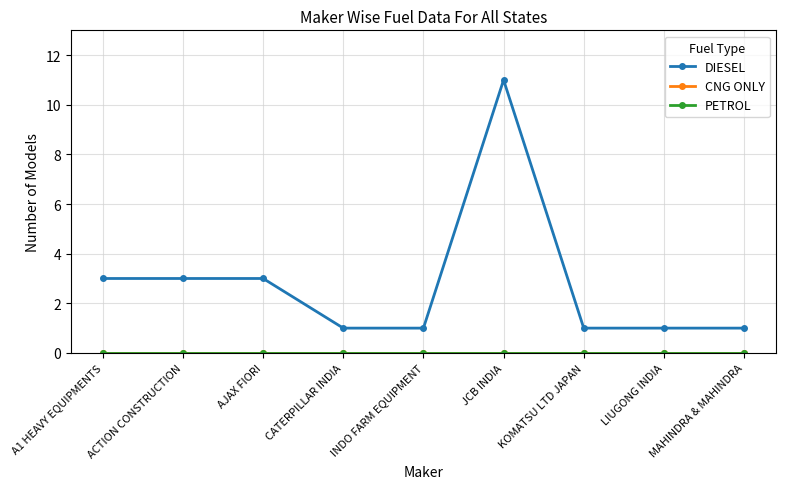

Does the chart have visible grid lines?

Yes